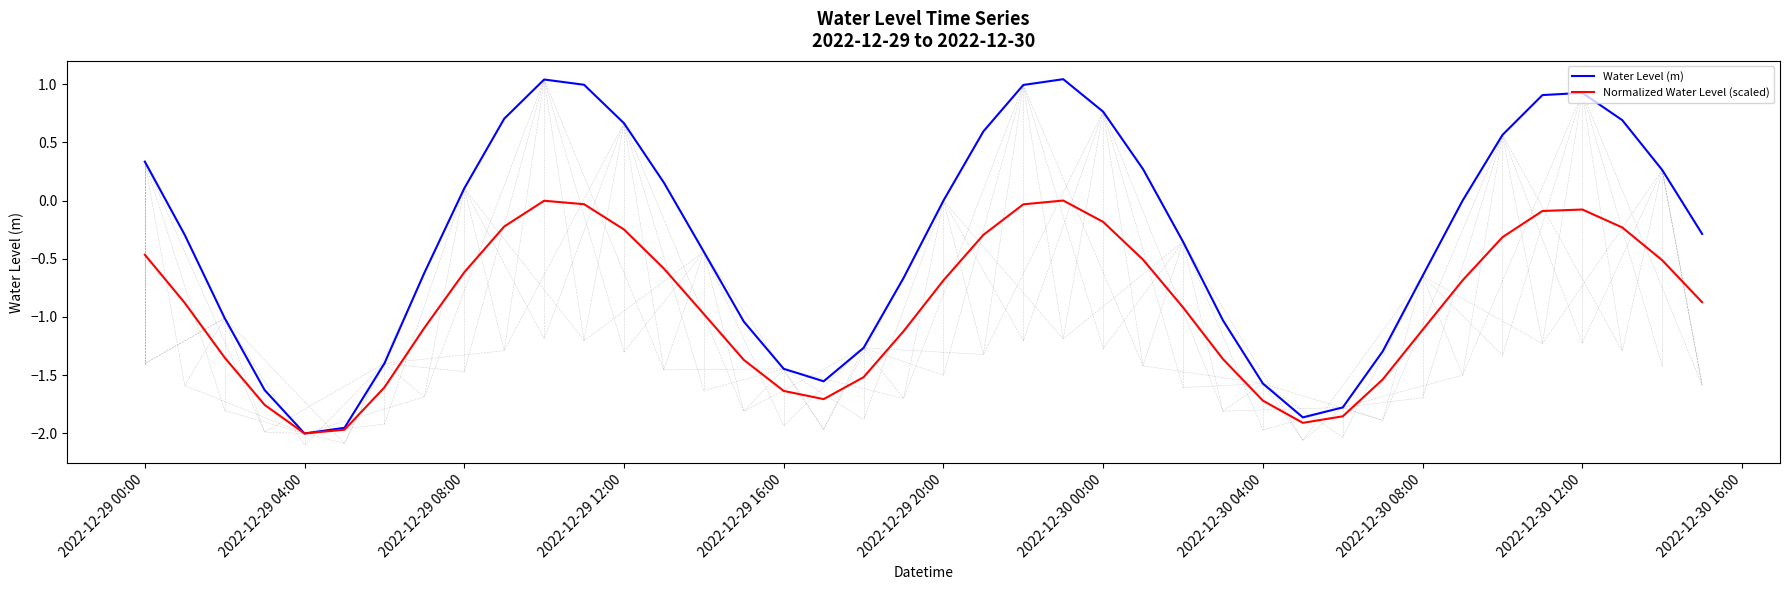

List the series in order of their overall mean, highest first.

Water Level (m), Normalized Water Level (scaled)